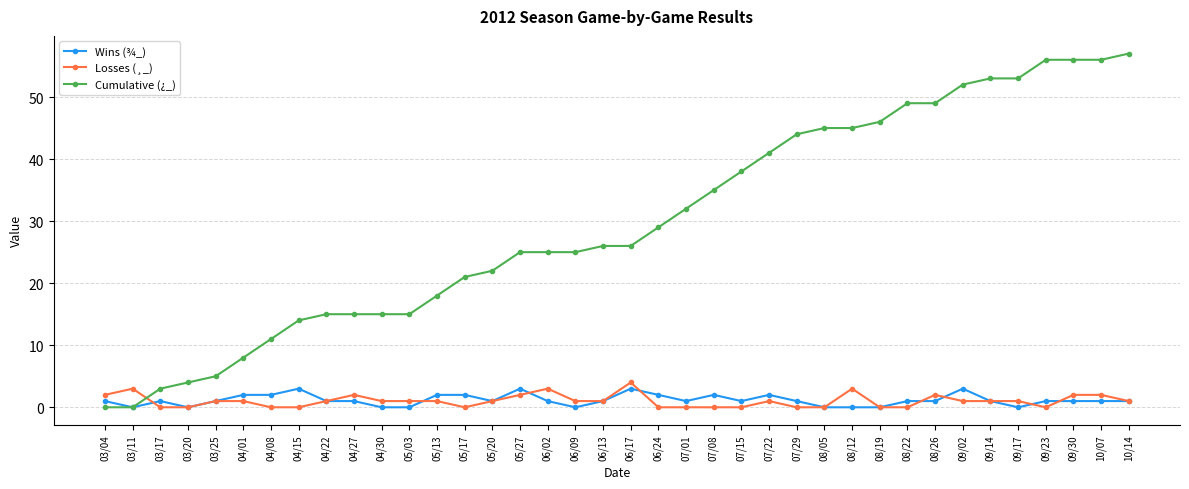

Read the Wins (¾_) value at 06/13.

1